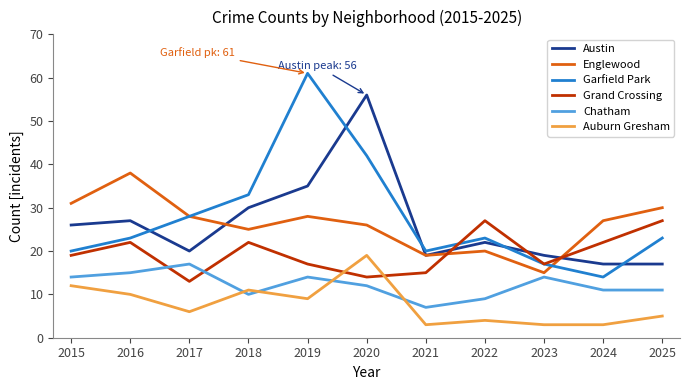

What is the total value across all series at 2025?

113